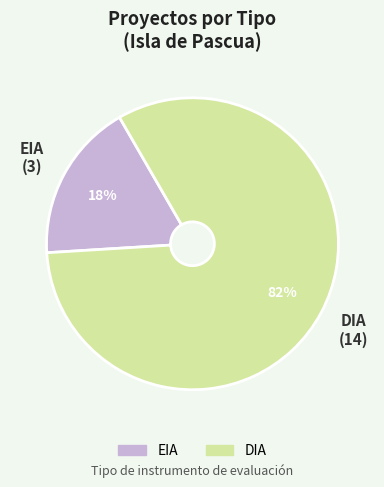

Is DIA the majority of the pie?

Yes